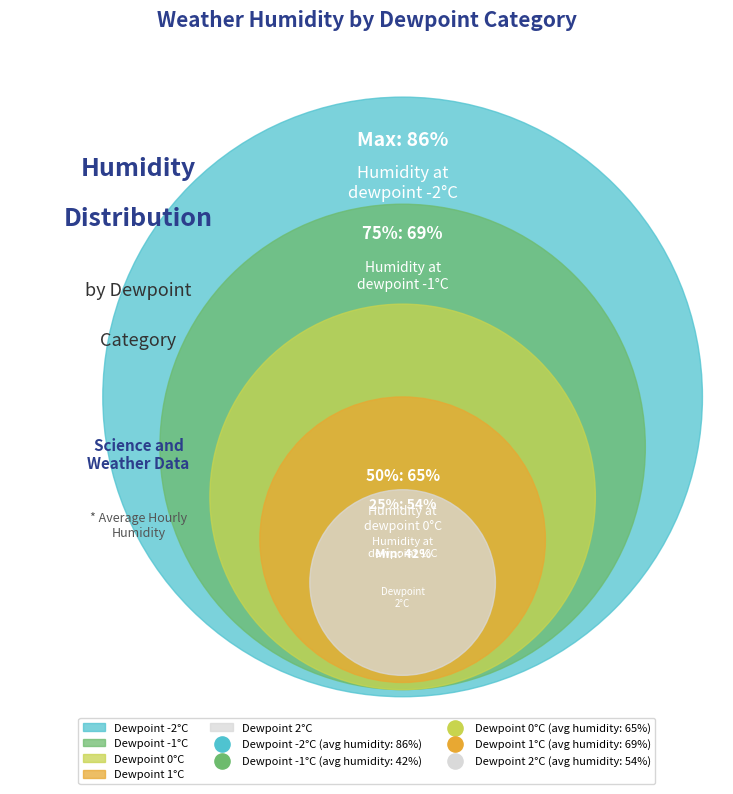

True or false: 2 accounts for 17% of the total.

True